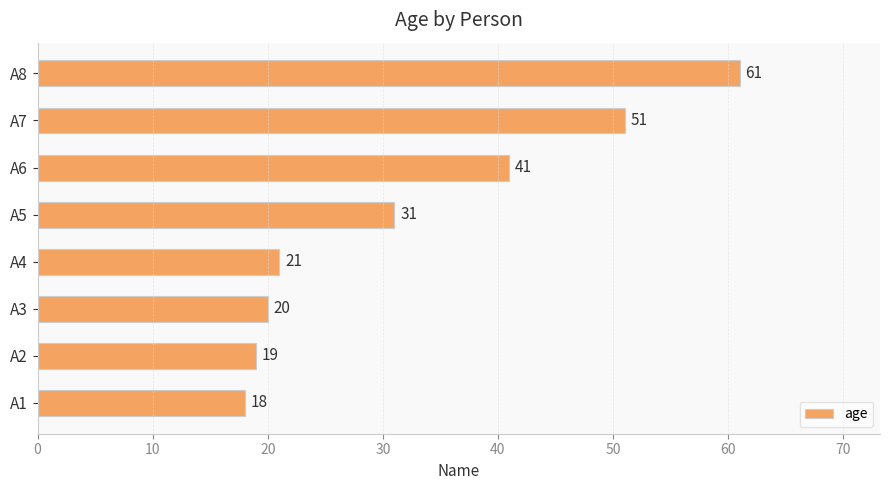

List the labels in order of value, largest first.

A8, A7, A6, A5, A4, A3, A2, A1